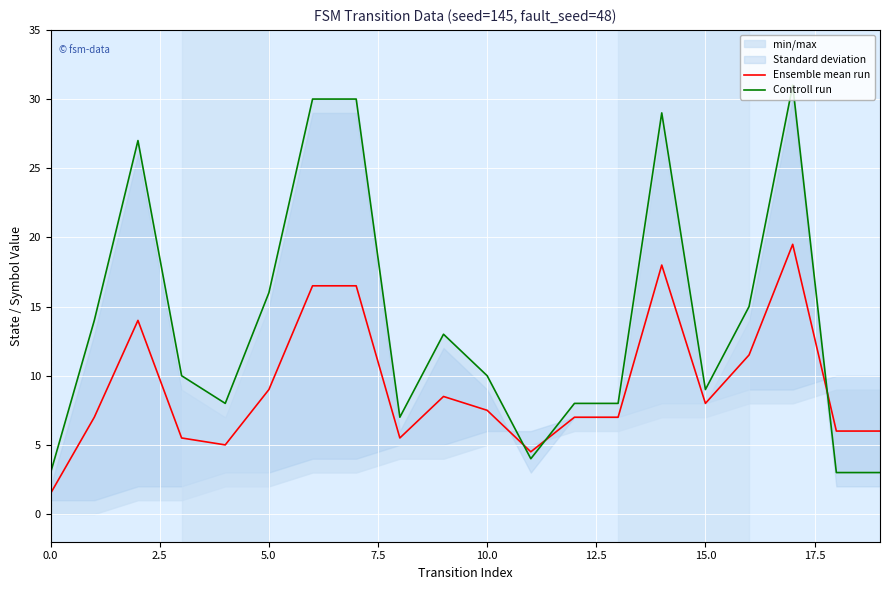

In Ensemble mean run, how many points are lower than both neighbors (excluding endpoints)?

4